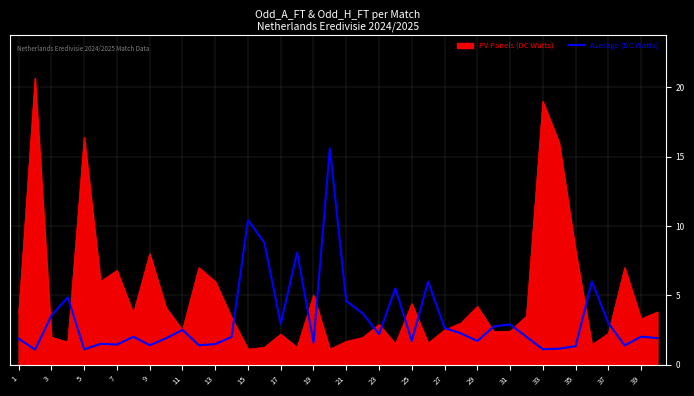

What is the greatest value displayed?

20.7